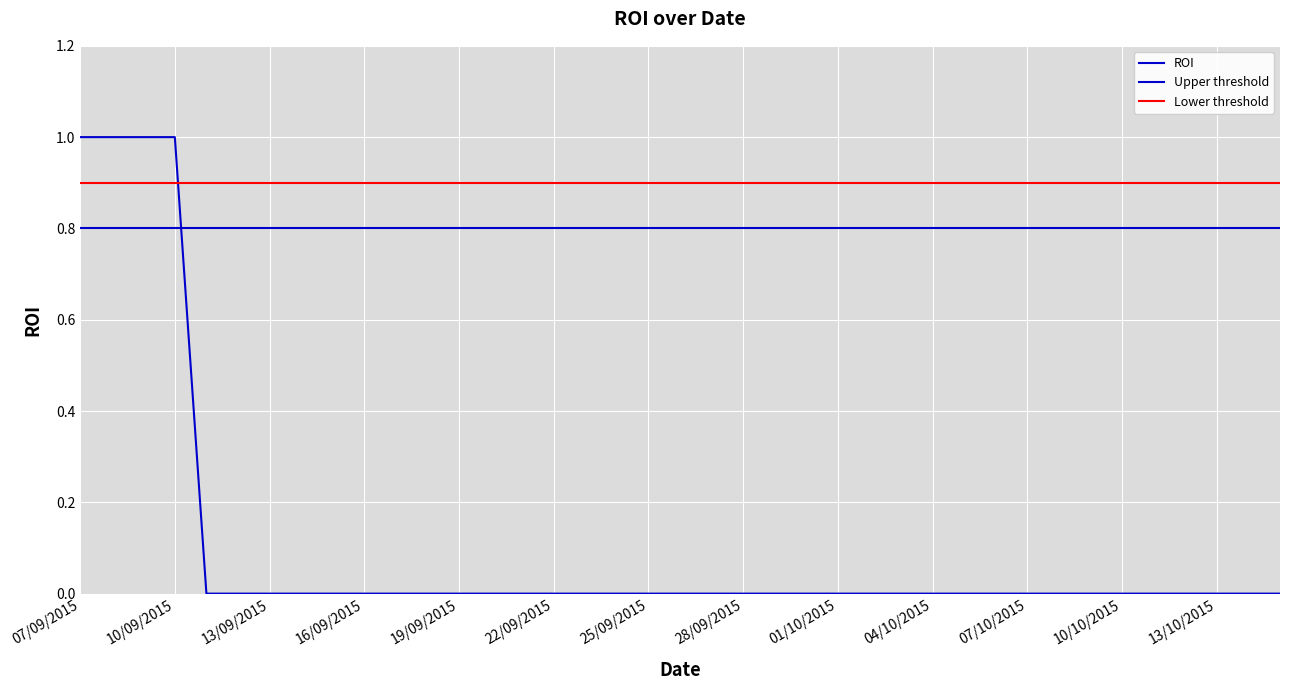

What is the maximum value shown in the chart?

1